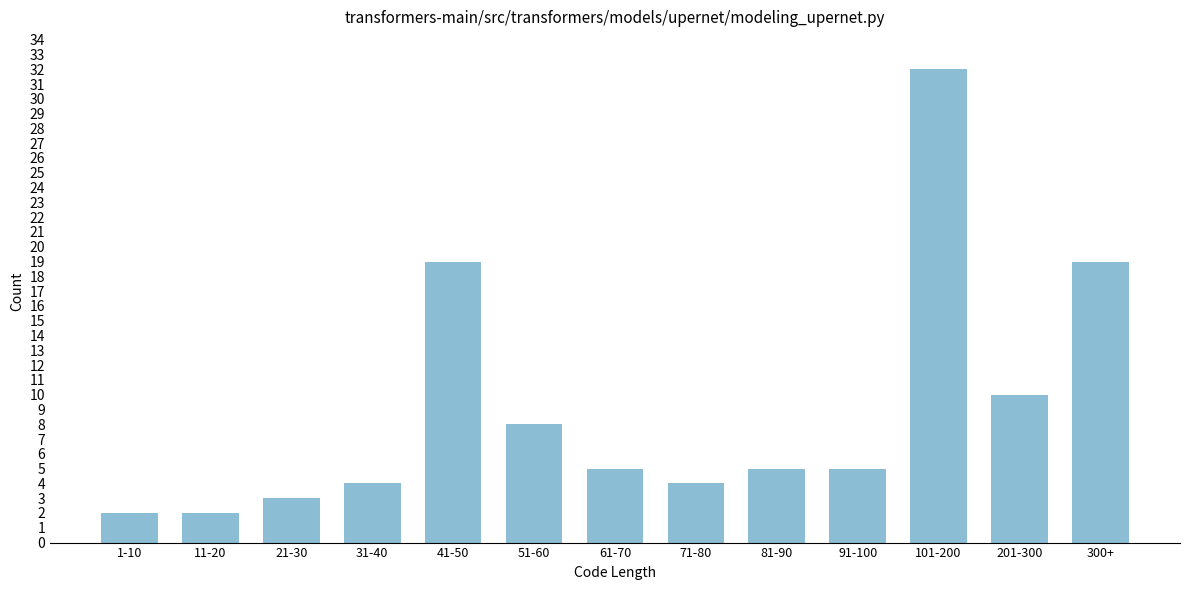

Reading right to left, extract all data points from this chart.

300+=19	201-300=10	101-200=32	91-100=5	81-90=5	71-80=4	61-70=5	51-60=8	41-50=19	31-40=4	21-30=3	11-20=2	1-10=2